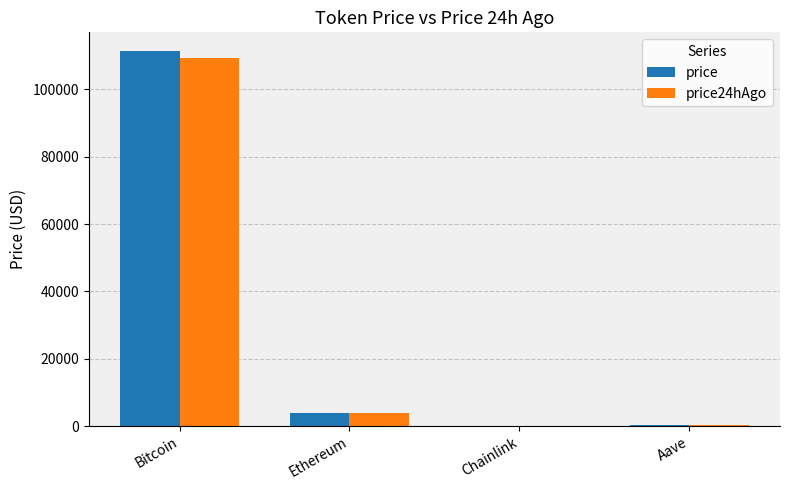

What is the maximum value shown in the chart?

111350.0